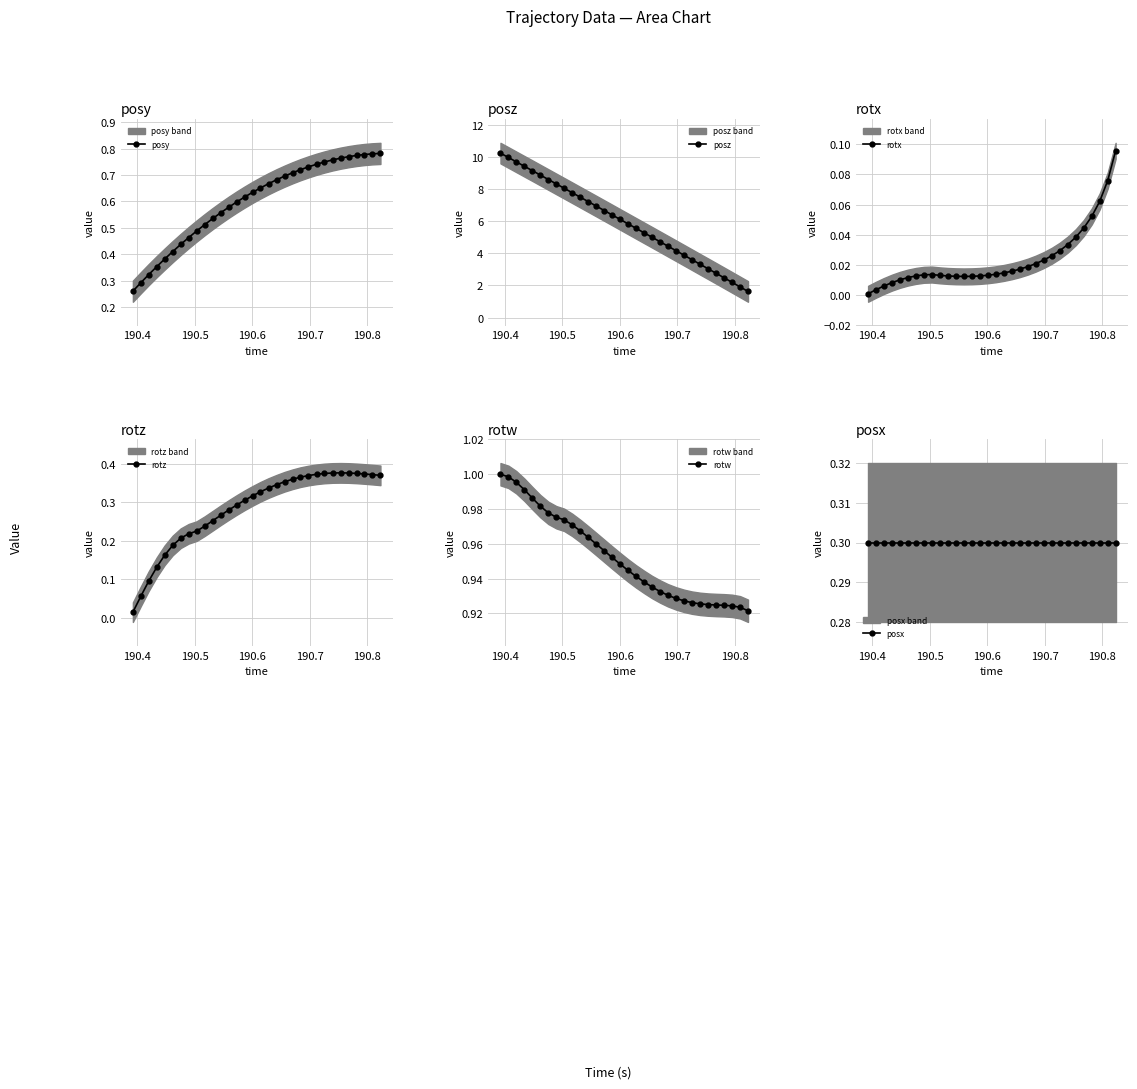

What is the highest value of the rotw series?

1.0